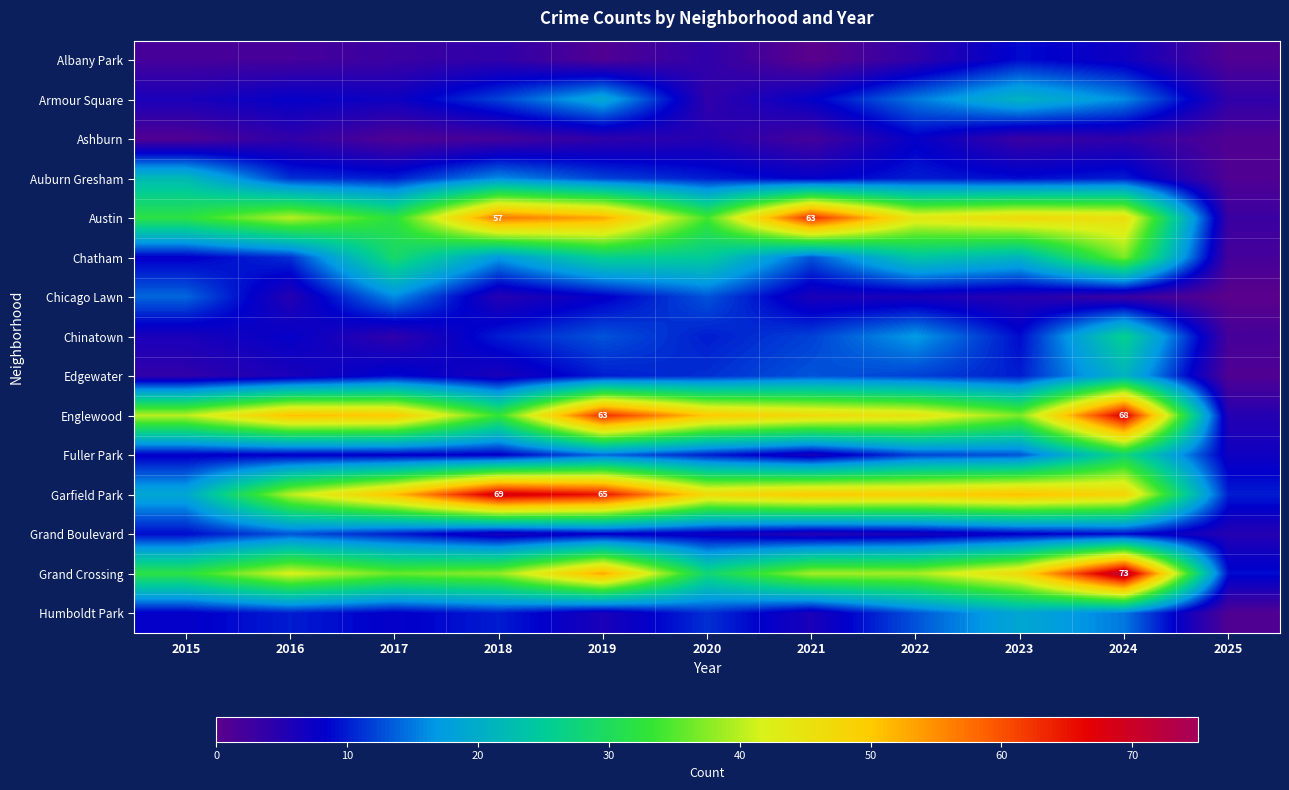

At which category is the sum across all series the highest?

2024